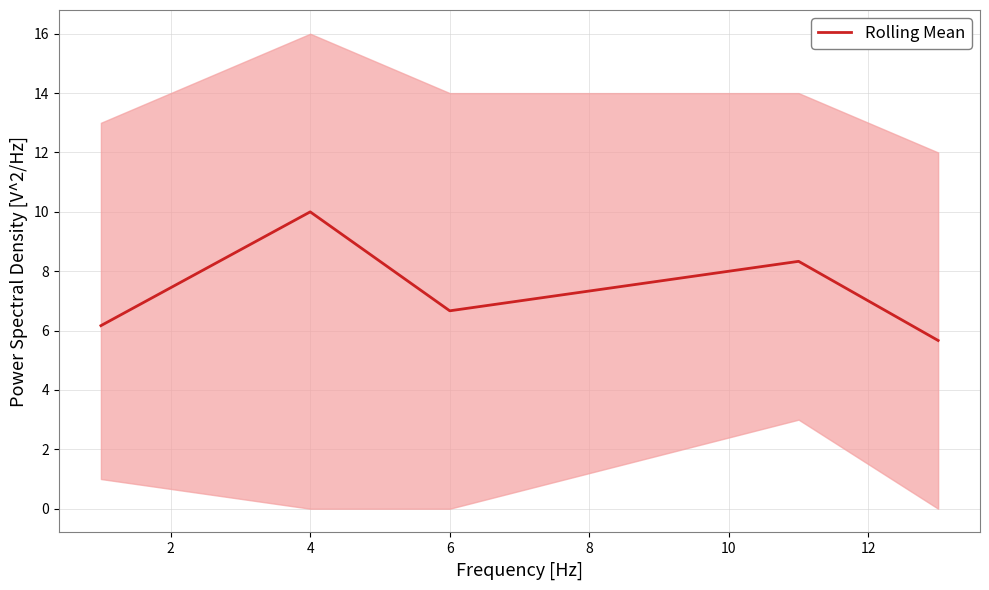

True or false: the data has more than 1 interior local peaks.

True